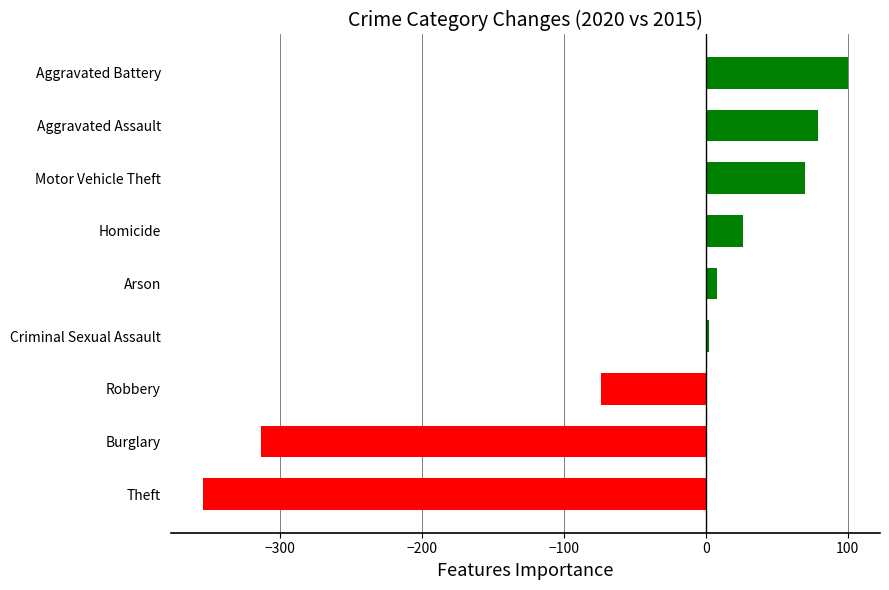

What is the change in value from Theft to Burglary?

+41